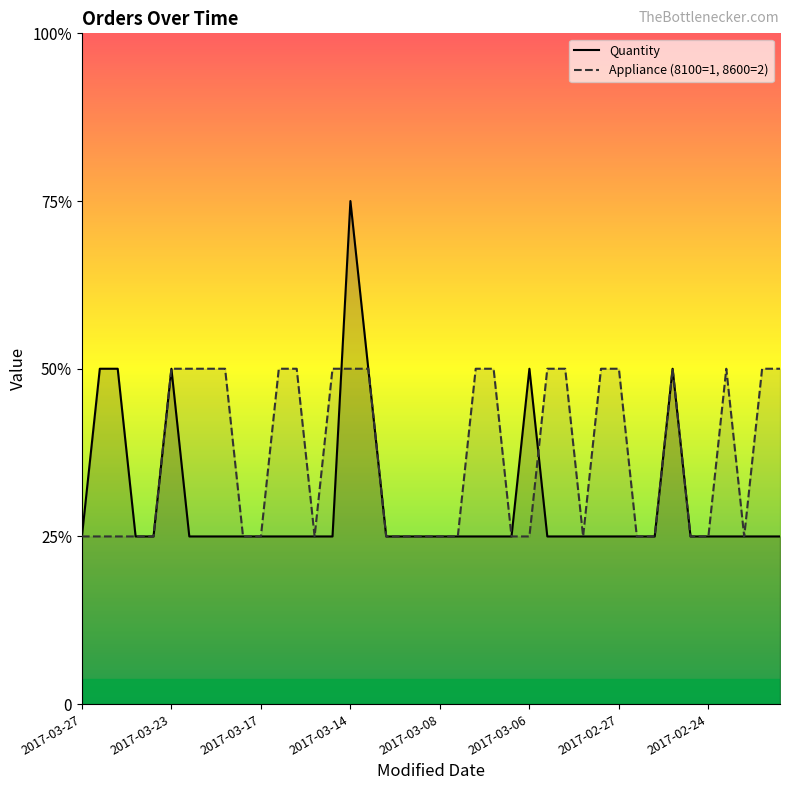

Which series has the largest total across all categories?

Appliance (8100=1, 8600=2)